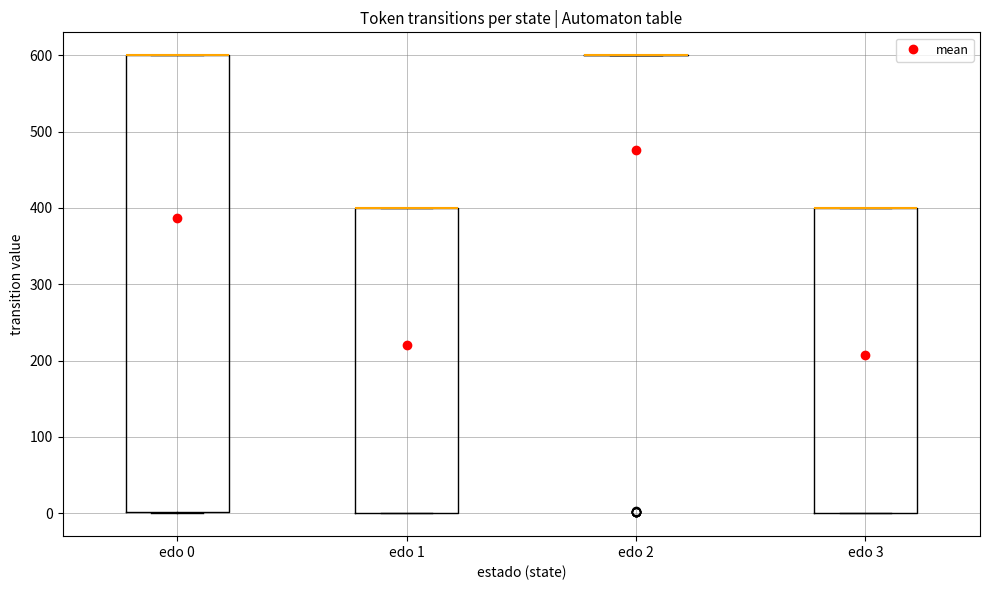

Reading left to right, read every box against the y-axis: the position of its median line, the range the box covers, and the ends of its whiskers. The values are not printed on the chart, so give them approximately, as read against the axis.

edo 0: median 600 (drawn on the box's upper edge), box 0 to 600, whiskers 0 to 600
edo 1: median 400 (drawn on the box's upper edge), box 0 to 400, whiskers 0 to 400
edo 2: box collapsed to a line at 600, whiskers 600 to 600
edo 3: median 400 (drawn on the box's upper edge), box 0 to 400, whiskers 0 to 400